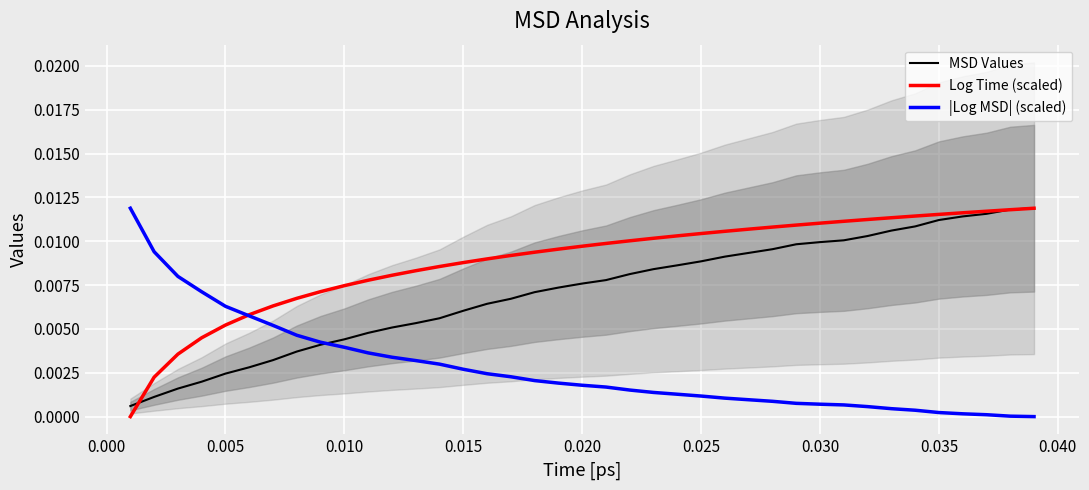

True or false: MSD Values and Log Time (scaled) intersect in this chart.

True